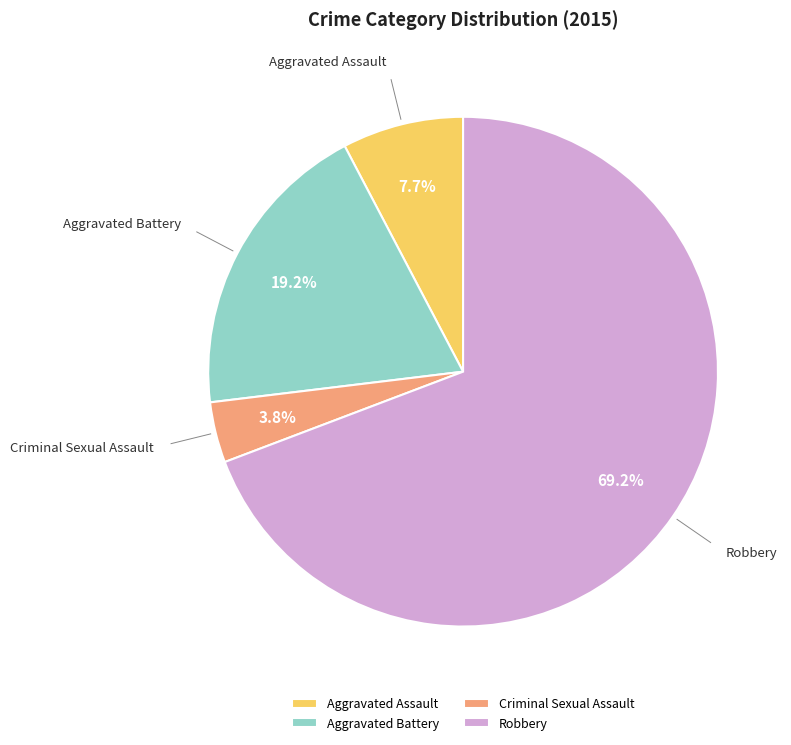

Count the number of slices in the pie.

4